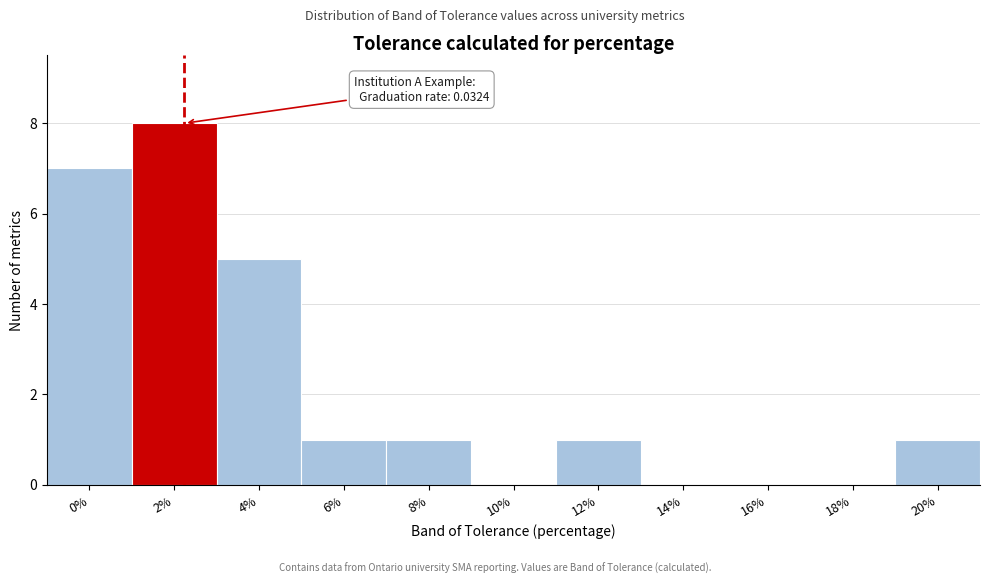

Reading left to right, transcribe all the data shown in this chart.

0%=7	2%=8	4%=5	6%=1	8%=1	10%=0	12%=1	14%=0	16%=0	18%=0	20%=1